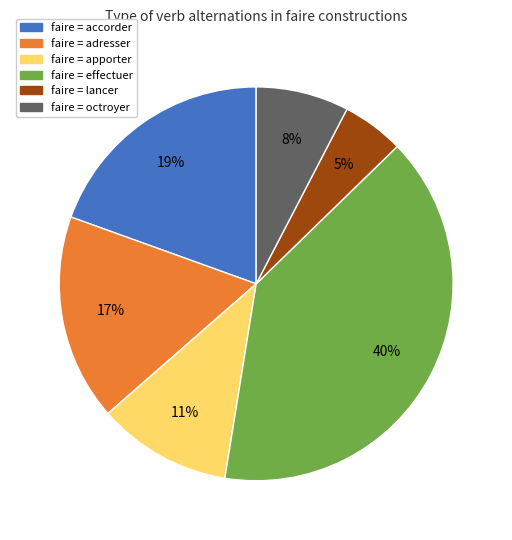

What is the smallest slice in the pie chart?

faire = lancer